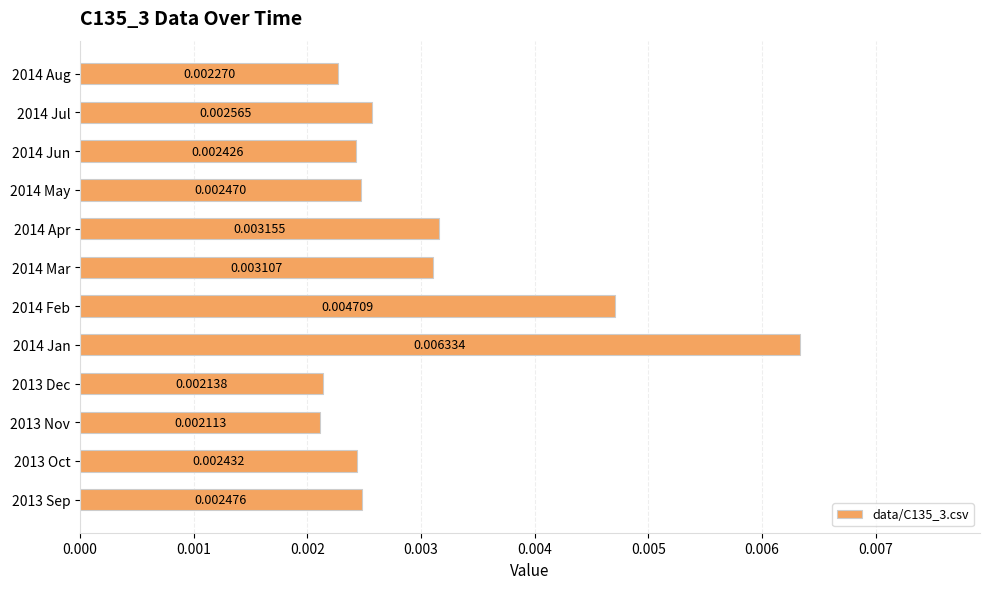

List the labels in order of value, largest first.

2014 Jan, 2014 Feb, 2014 Apr, 2014 Mar, 2014 Jul, 2013 Sep, 2014 May, 2013 Oct, 2014 Jun, 2014 Aug, 2013 Dec, 2013 Nov